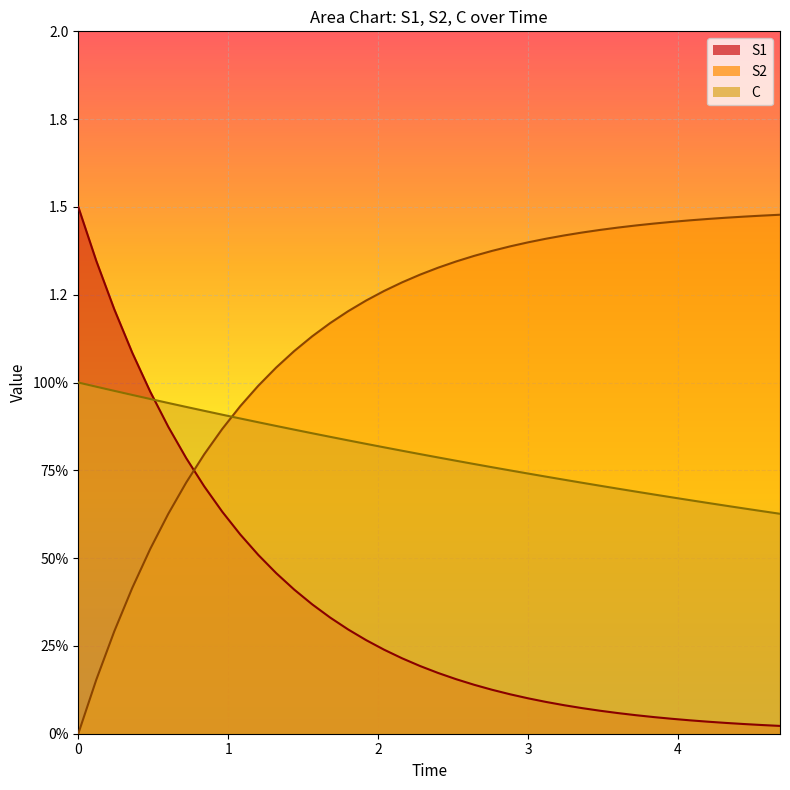

What are all the series names shown in the legend?

S1, S2, C